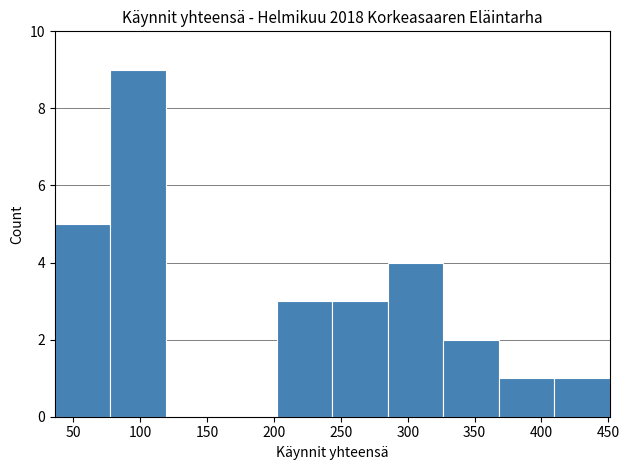

Which range on the x-axis has the tallest bar?

77.5 to 119.0